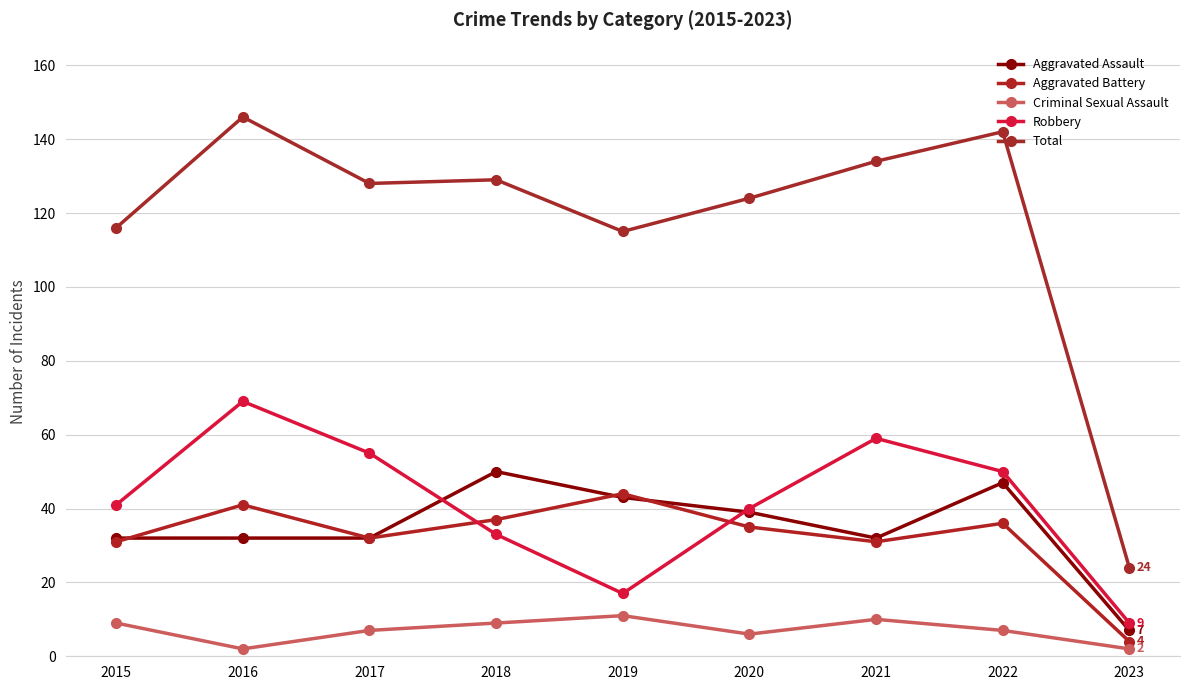

Reading left to right, list all the values displayed in this chart.

Aggravated Assault: 2015=32	2016=32	2017=32	2018=50	2019=43	2020=39	2021=32	2022=47	2023=7
Aggravated Battery: 2015=31	2016=41	2017=32	2018=37	2019=44	2020=35	2021=31	2022=36	2023=4
Criminal Sexual Assault: 2015=9	2016=2	2017=7	2018=9	2019=11	2020=6	2021=10	2022=7	2023=2
Robbery: 2015=41	2016=69	2017=55	2018=33	2019=17	2020=40	2021=59	2022=50	2023=9
Total: 2015=116	2016=146	2017=128	2018=129	2019=115	2020=124	2021=134	2022=142	2023=24